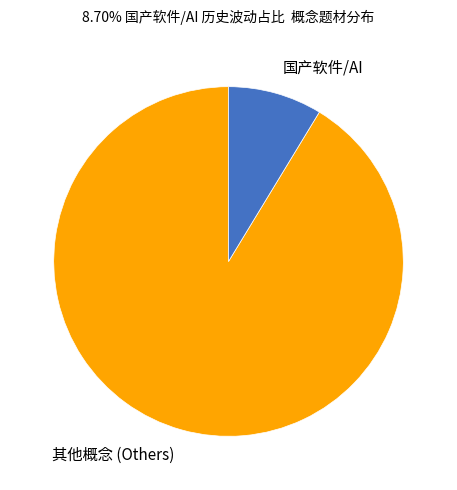

Is the sum of 国产软件/AI and 其他概念 (Others) greater than half?

Yes